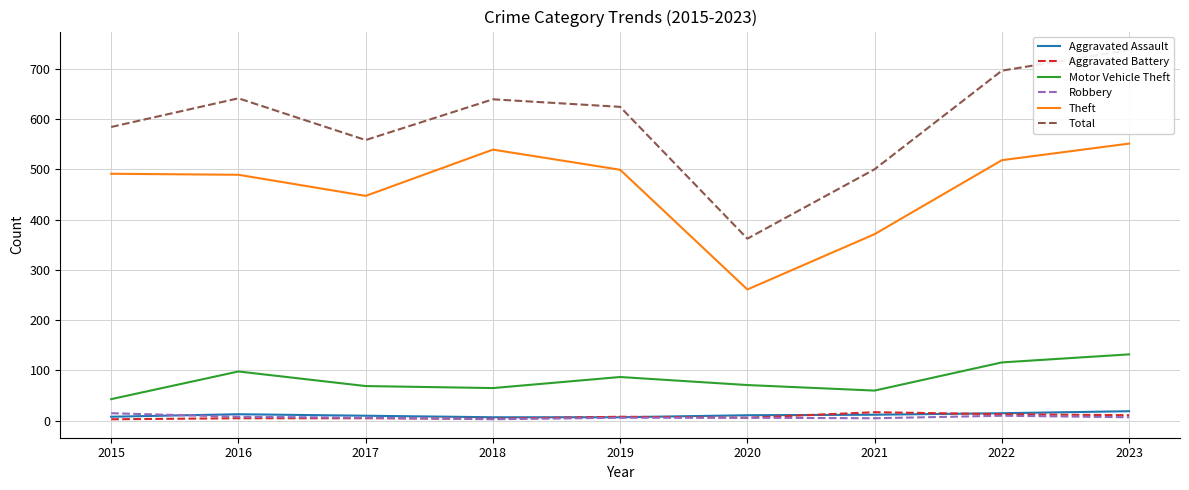

What is the difference between the maximum and second lowest values in the Robbery series?

10